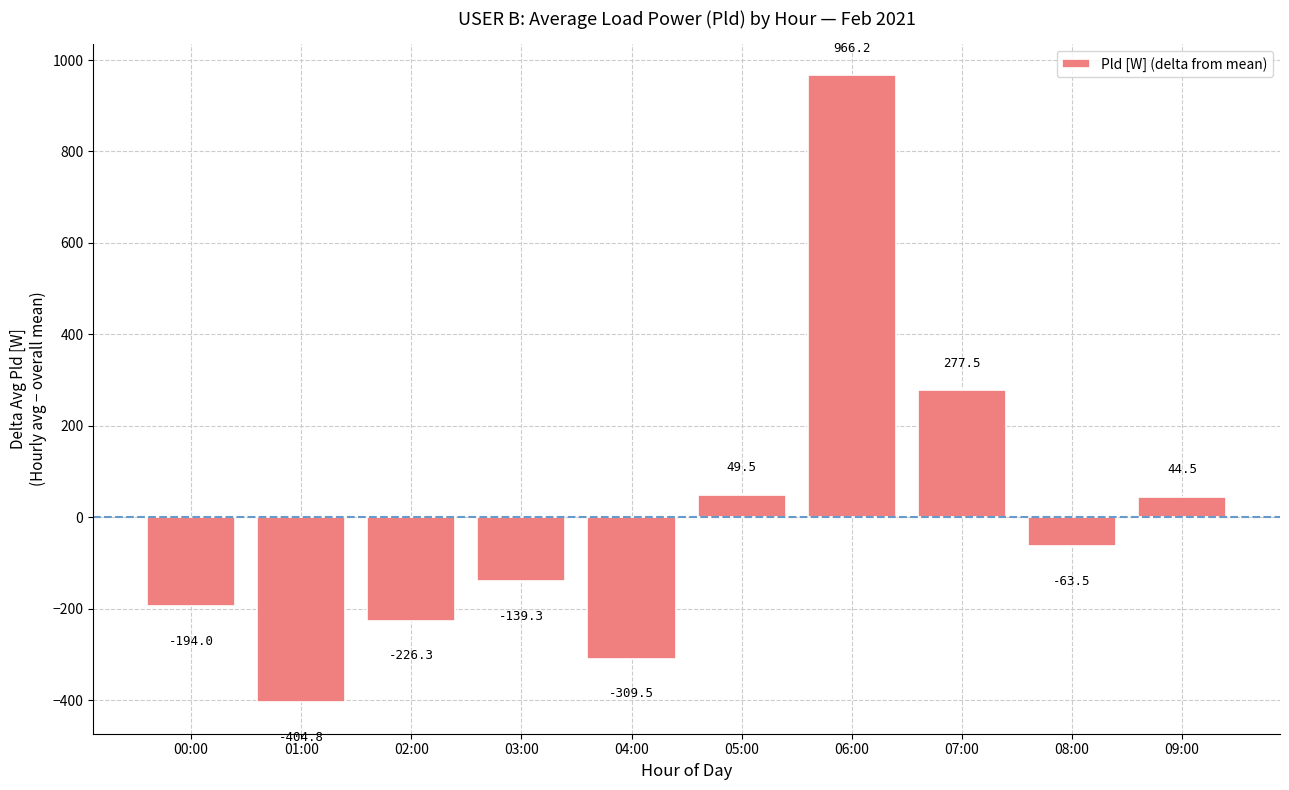

Is it true that the value at 00:00 is -303.8?

False